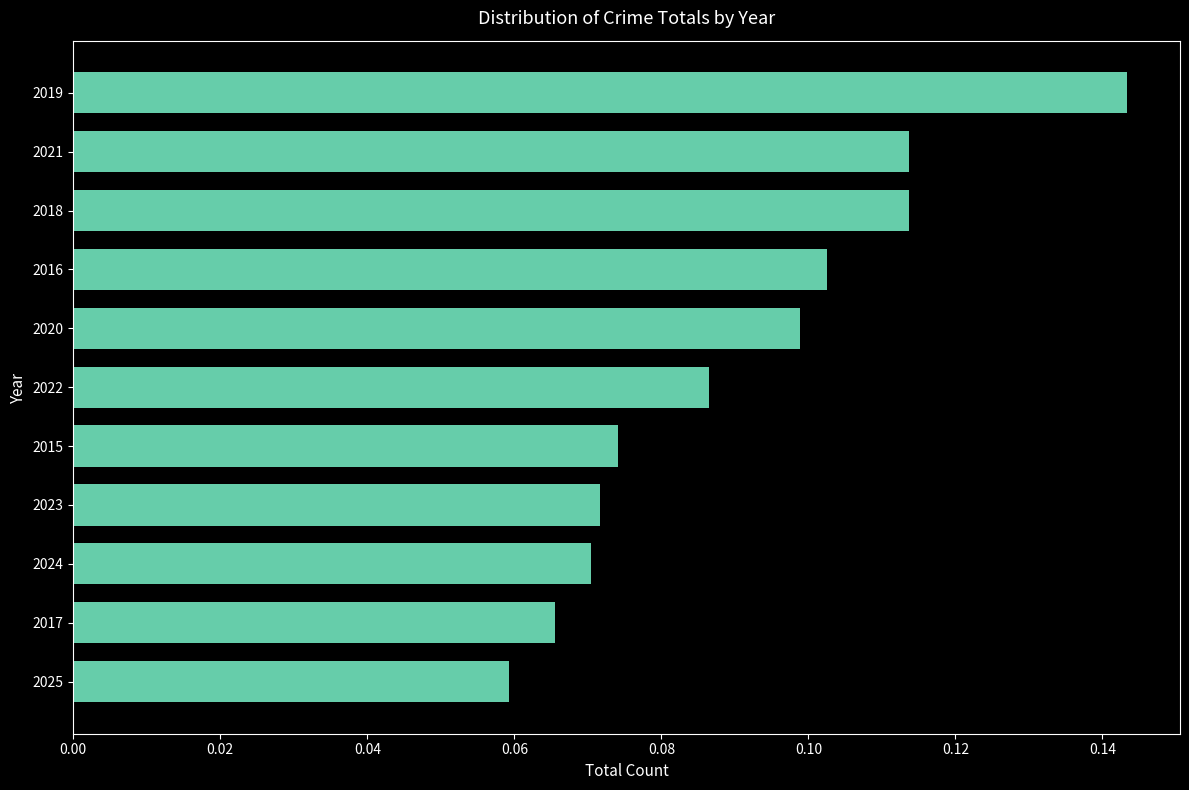

What is the sum of all values?

1.0